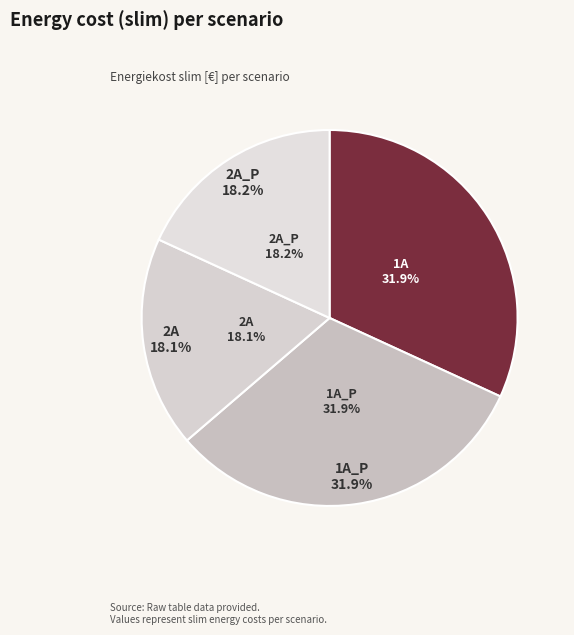

To the nearest percent, what is the average slice percentage?

25%